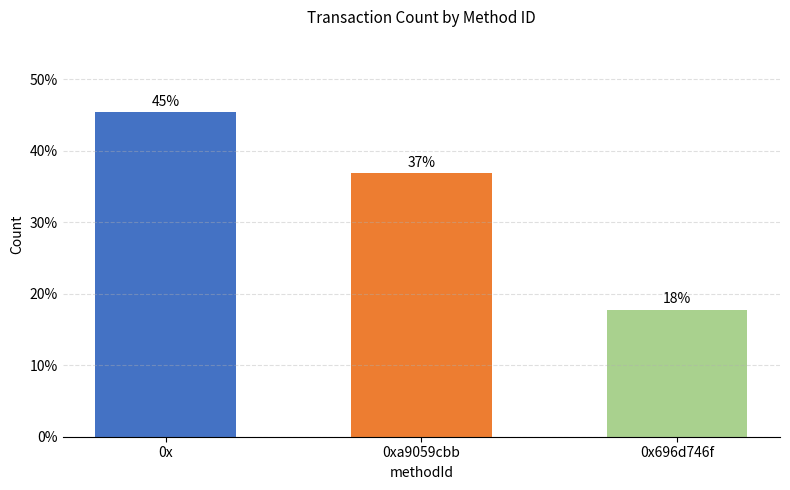

How many bars are there in total?

3